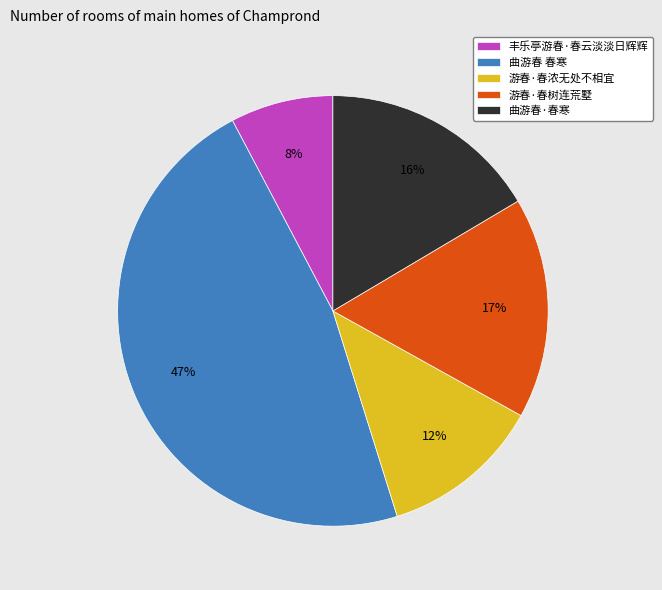

Combined, do 曲游春·春寒 and 曲游春 春寒 account for over 50%?

Yes